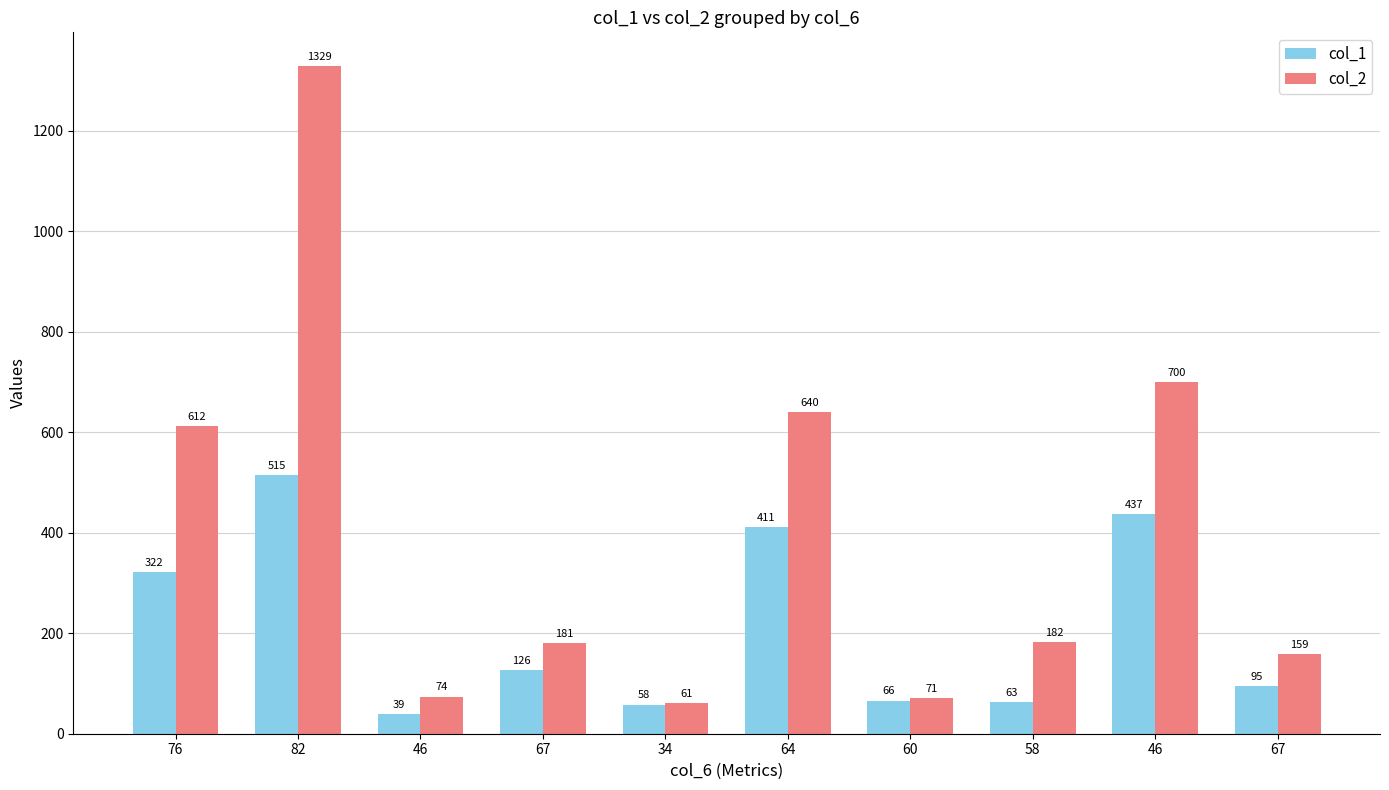

True or false: col_1 has a value of 126 at 67.

True